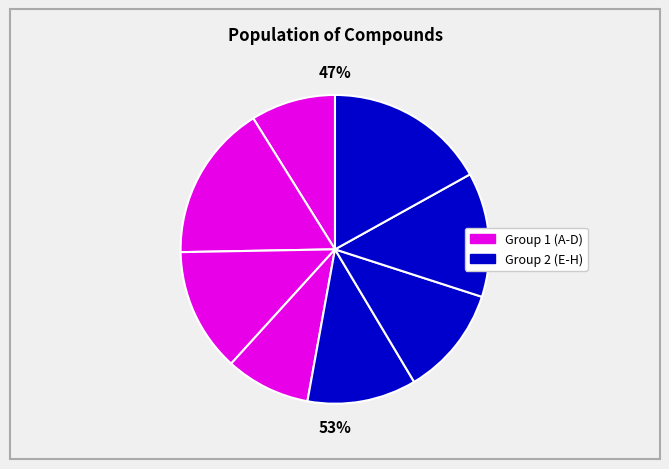

How much of the chart is everything except G?

87.0%